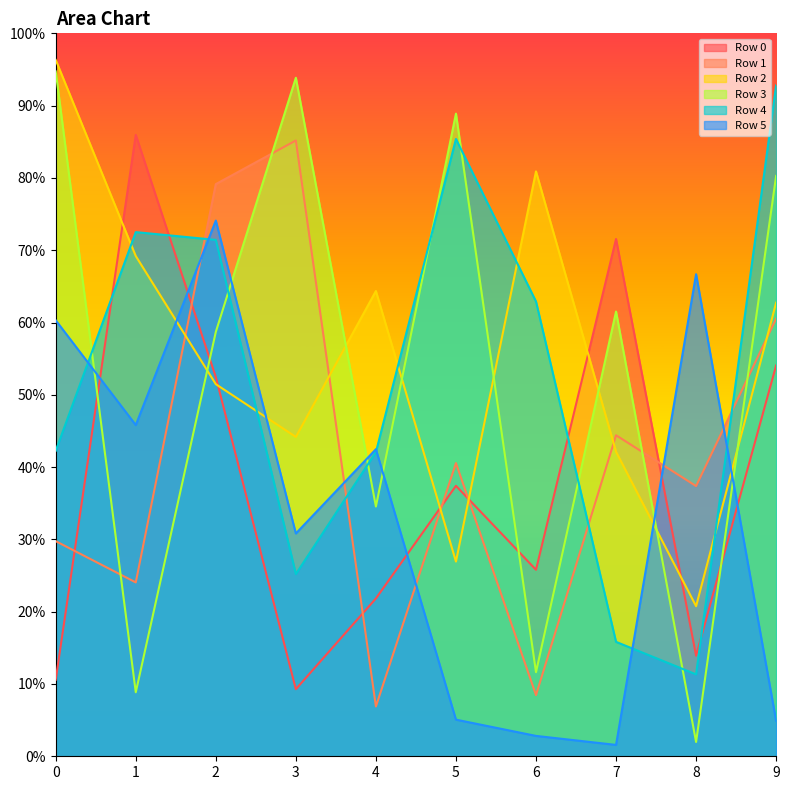

How many interior local peaks does the Row 0 series have?

3